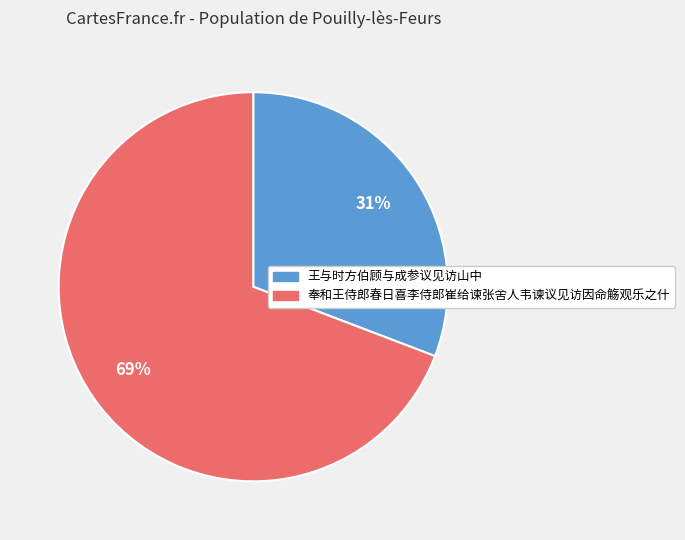

What is the smallest slice in the pie chart?

王与时方伯顾与成参议见访山中